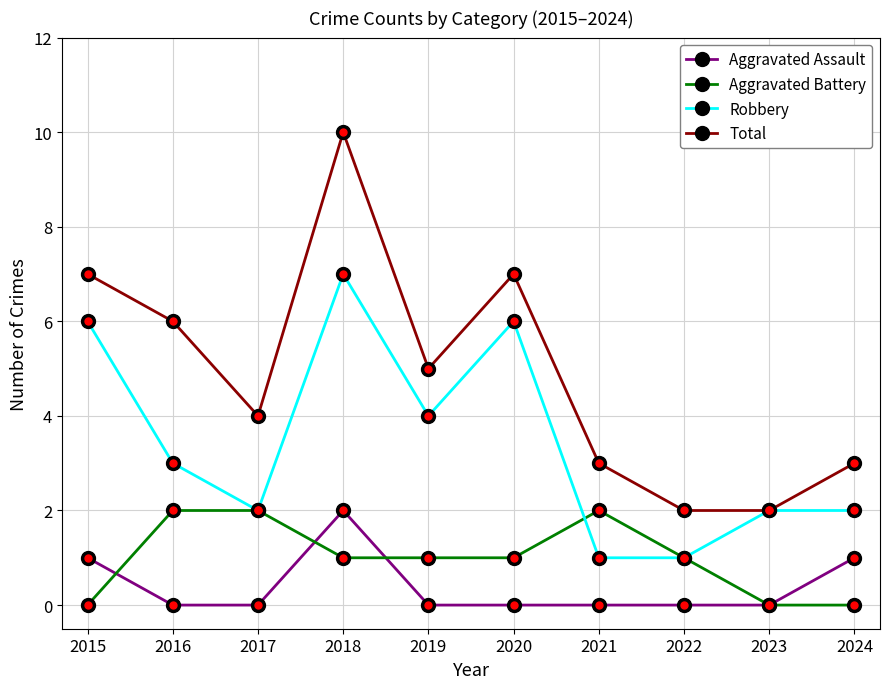

The value of Robbery at 2019 is 4. True or false?

True